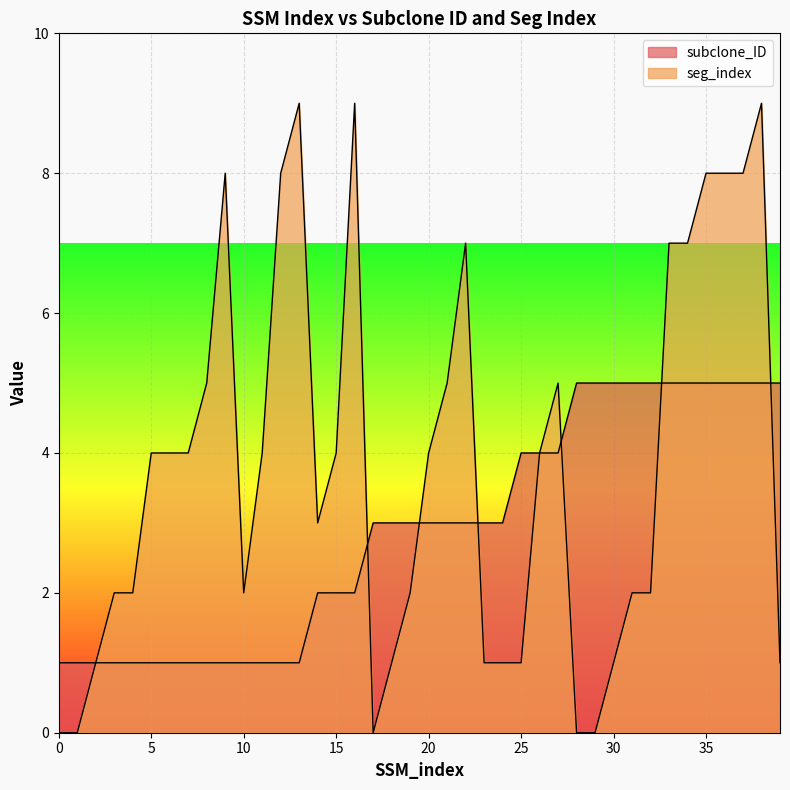

Reading left to right, list all the values displayed in this chart.

subclone_ID: 0=1	1=1	2=1	3=1	4=1	5=1	6=1	7=1	8=1	9=1	10=1	11=1	12=1	13=1	14=2	15=2	16=2	17=3	18=3	19=3	20=3	21=3	22=3	23=3	24=3	25=4	26=4	27=4	28=5	29=5	30=5	31=5	32=5	33=5	34=5	35=5	36=5	37=5	38=5	39=5
seg_index: 0=0	1=0	2=1	3=2	4=2	5=4	6=4	7=4	8=5	9=8	10=2	11=4	12=8	13=9	14=3	15=4	16=9	17=0	18=1	19=2	20=4	21=5	22=7	23=1	24=1	25=1	26=4	27=5	28=0	29=0	30=1	31=2	32=2	33=7	34=7	35=8	36=8	37=8	38=9	39=1